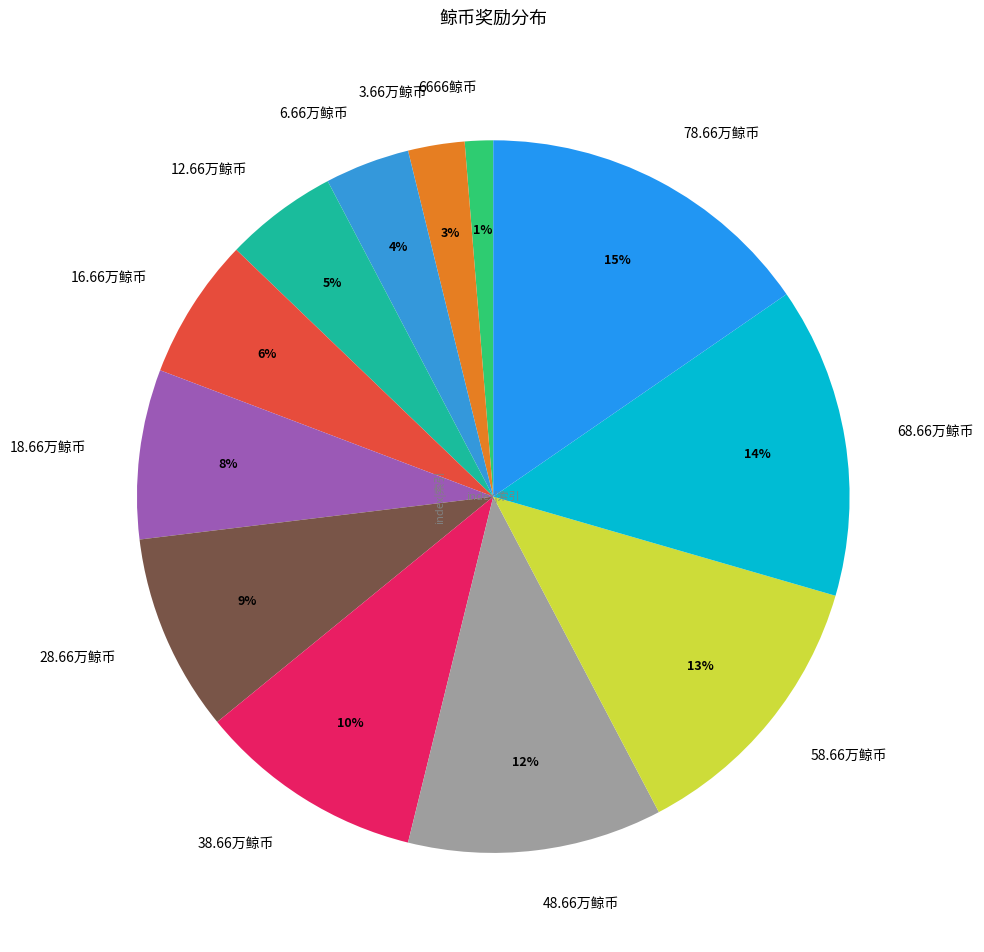

To the nearest percent, what portion does 16.66万鲸币 represent?

6%